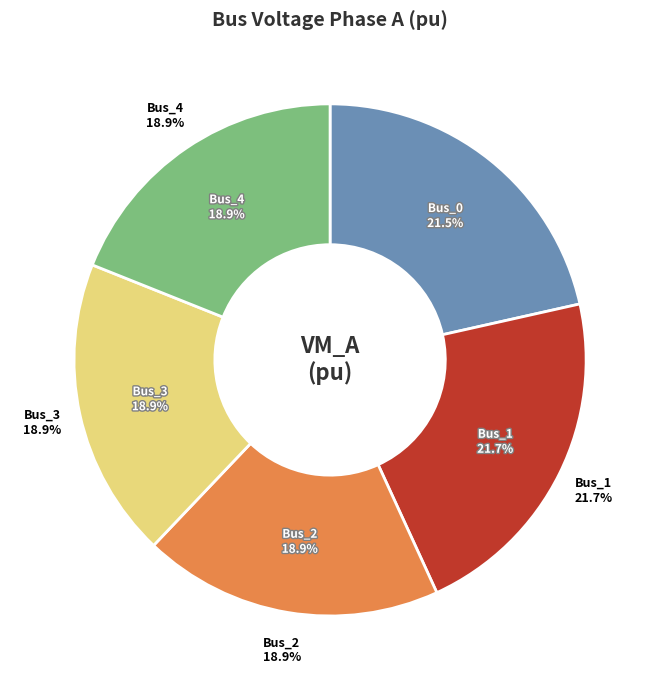

Does Bus_4 represent more than half of the total?

No